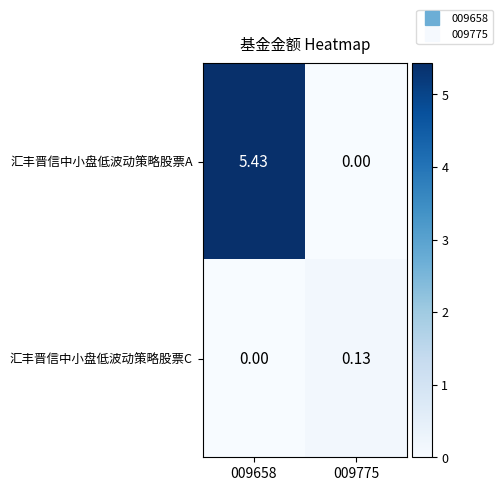

Which series changed the most between 009658 and 009775?

汇丰晋信中小盘低波动策略股票A